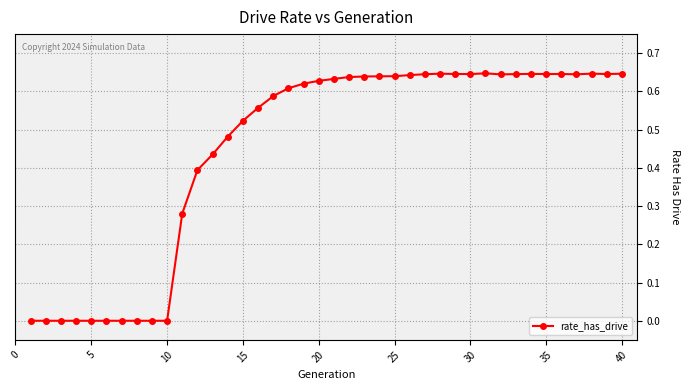

True or false: there are more than 1 points higher than both neighbors.

True